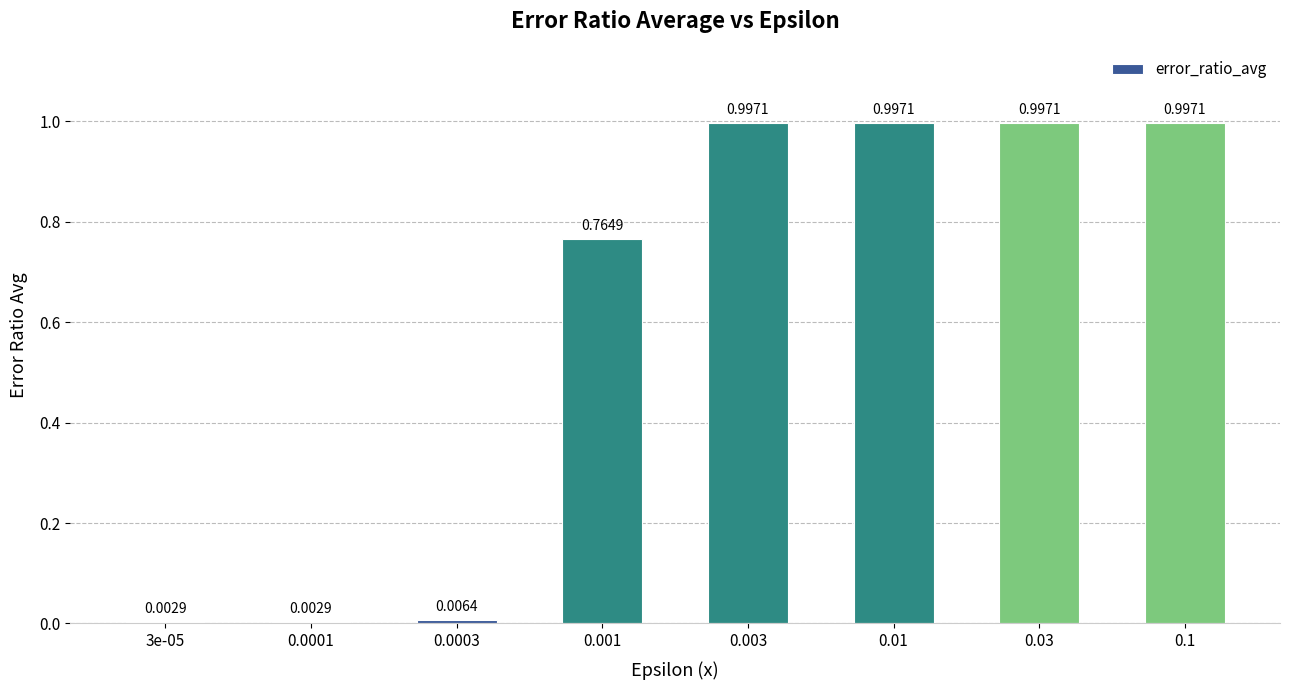

What is the sum of all values?

4.8